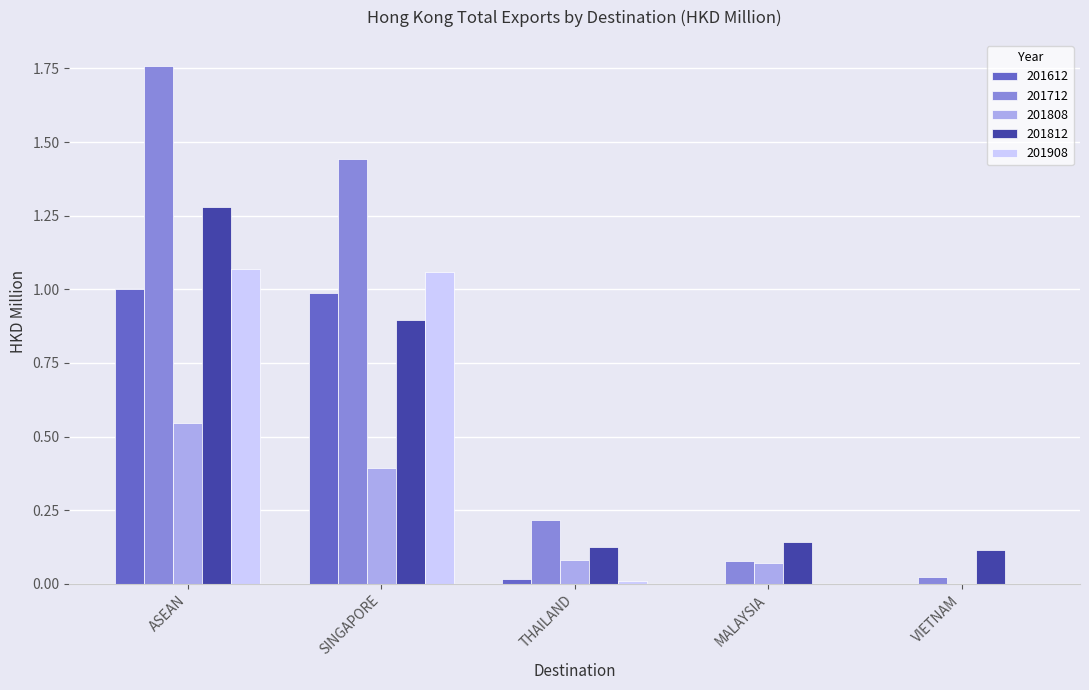

What is the total value across all series at SINGAPORE?

4.8